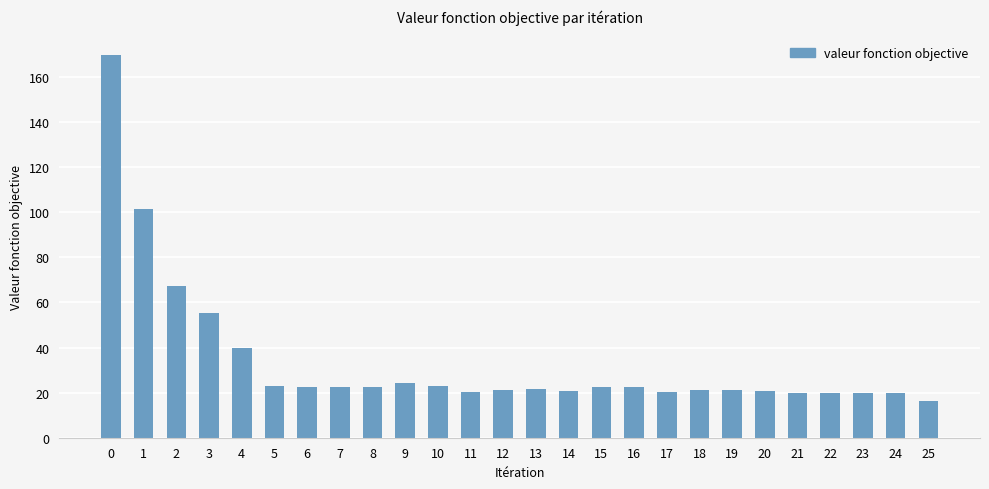

Count the number of values greater than 22.

13